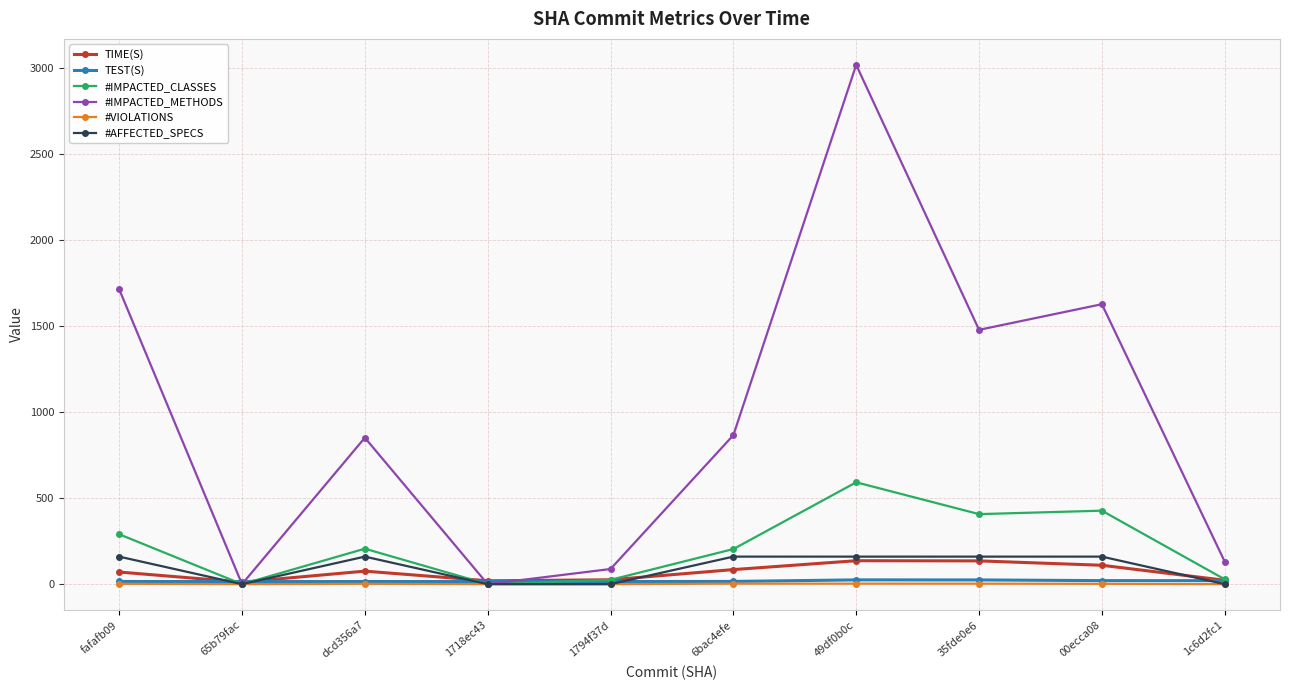

What is the difference between the maximum and minimum values in the #AFFECTED_SPECS series?

160.0